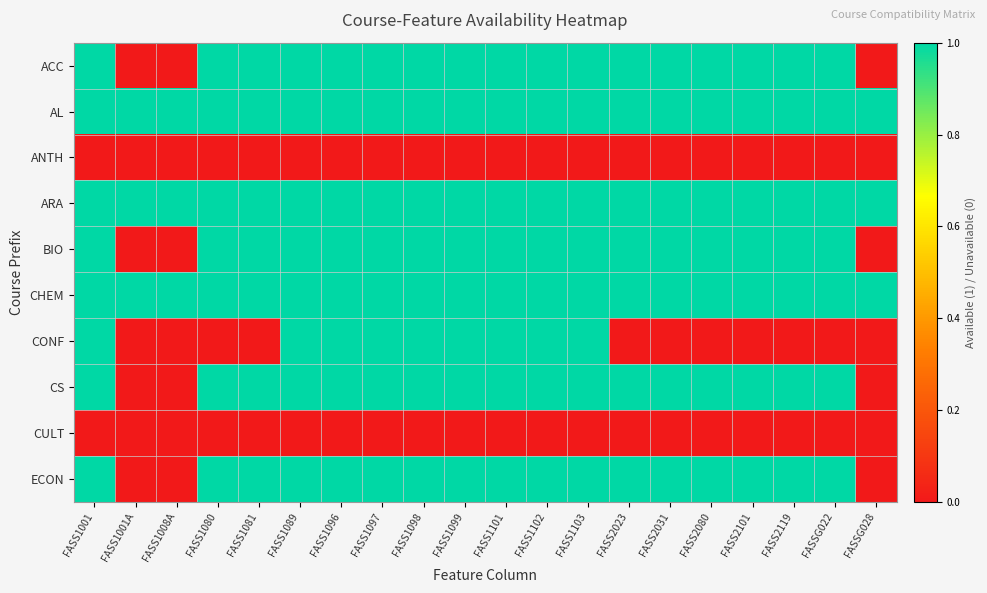

Reading right to left, list all the values displayed in this chart.

ACC: FASSG028=0	FASSG022=1	FASS2119=1	FASS2101=1	FASS2080=1	FASS2031=1	FASS2023=1	FASS1103=1	FASS1102=1	FASS1101=1	FASS1099=1	FASS1098=1	FASS1097=1	FASS1096=1	FASS1089=1	FASS1081=1	FASS1080=1	FASS1008A=0	FASS1001A=0	FASS1001=1
AL: FASSG028=1	FASSG022=1	FASS2119=1	FASS2101=1	FASS2080=1	FASS2031=1	FASS2023=1	FASS1103=1	FASS1102=1	FASS1101=1	FASS1099=1	FASS1098=1	FASS1097=1	FASS1096=1	FASS1089=1	FASS1081=1	FASS1080=1	FASS1008A=1	FASS1001A=1	FASS1001=1
ANTH: FASSG028=0	FASSG022=0	FASS2119=0	FASS2101=0	FASS2080=0	FASS2031=0	FASS2023=0	FASS1103=0	FASS1102=0	FASS1101=0	FASS1099=0	FASS1098=0	FASS1097=0	FASS1096=0	FASS1089=0	FASS1081=0	FASS1080=0	FASS1008A=0	FASS1001A=0	FASS1001=0
ARA: FASSG028=1	FASSG022=1	FASS2119=1	FASS2101=1	FASS2080=1	FASS2031=1	FASS2023=1	FASS1103=1	FASS1102=1	FASS1101=1	FASS1099=1	FASS1098=1	FASS1097=1	FASS1096=1	FASS1089=1	FASS1081=1	FASS1080=1	FASS1008A=1	FASS1001A=1	FASS1001=1
BIO: FASSG028=0	FASSG022=1	FASS2119=1	FASS2101=1	FASS2080=1	FASS2031=1	FASS2023=1	FASS1103=1	FASS1102=1	FASS1101=1	FASS1099=1	FASS1098=1	FASS1097=1	FASS1096=1	FASS1089=1	FASS1081=1	FASS1080=1	FASS1008A=0	FASS1001A=0	FASS1001=1
CHEM: FASSG028=1	FASSG022=1	FASS2119=1	FASS2101=1	FASS2080=1	FASS2031=1	FASS2023=1	FASS1103=1	FASS1102=1	FASS1101=1	FASS1099=1	FASS1098=1	FASS1097=1	FASS1096=1	FASS1089=1	FASS1081=1	FASS1080=1	FASS1008A=1	FASS1001A=1	FASS1001=1
CONF: FASSG028=0	FASSG022=0	FASS2119=0	FASS2101=0	FASS2080=0	FASS2031=0	FASS2023=0	FASS1103=1	FASS1102=1	FASS1101=1	FASS1099=1	FASS1098=1	FASS1097=1	FASS1096=1	FASS1089=1	FASS1081=0	FASS1080=0	FASS1008A=0	FASS1001A=0	FASS1001=1
CS: FASSG028=0	FASSG022=1	FASS2119=1	FASS2101=1	FASS2080=1	FASS2031=1	FASS2023=1	FASS1103=1	FASS1102=1	FASS1101=1	FASS1099=1	FASS1098=1	FASS1097=1	FASS1096=1	FASS1089=1	FASS1081=1	FASS1080=1	FASS1008A=0	FASS1001A=0	FASS1001=1
CULT: FASSG028=0	FASSG022=0	FASS2119=0	FASS2101=0	FASS2080=0	FASS2031=0	FASS2023=0	FASS1103=0	FASS1102=0	FASS1101=0	FASS1099=0	FASS1098=0	FASS1097=0	FASS1096=0	FASS1089=0	FASS1081=0	FASS1080=0	FASS1008A=0	FASS1001A=0	FASS1001=0
ECON: FASSG028=0	FASSG022=1	FASS2119=1	FASS2101=1	FASS2080=1	FASS2031=1	FASS2023=1	FASS1103=1	FASS1102=1	FASS1101=1	FASS1099=1	FASS1098=1	FASS1097=1	FASS1096=1	FASS1089=1	FASS1081=1	FASS1080=1	FASS1008A=0	FASS1001A=0	FASS1001=1